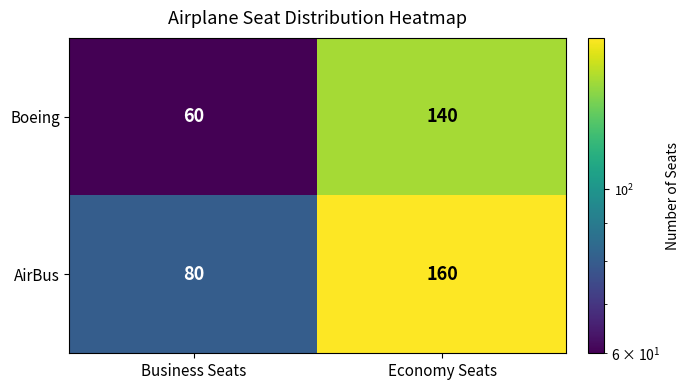

At how many categories does at least one series exceed 136?

1